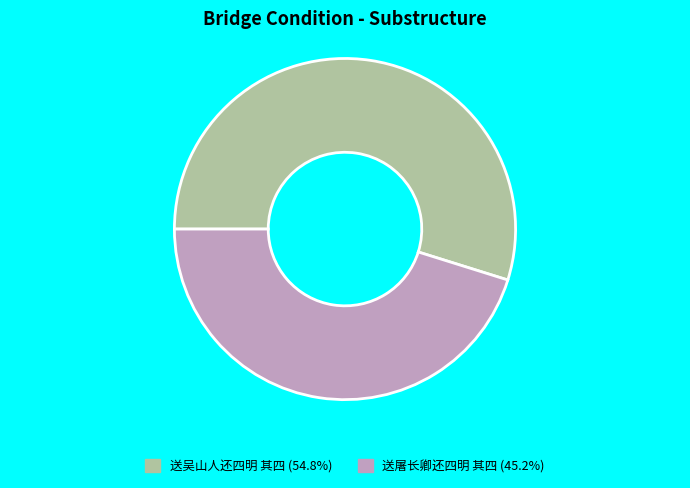

The 送吴山人还四明 其四 slice represents 64% of the pie. True or false?

False